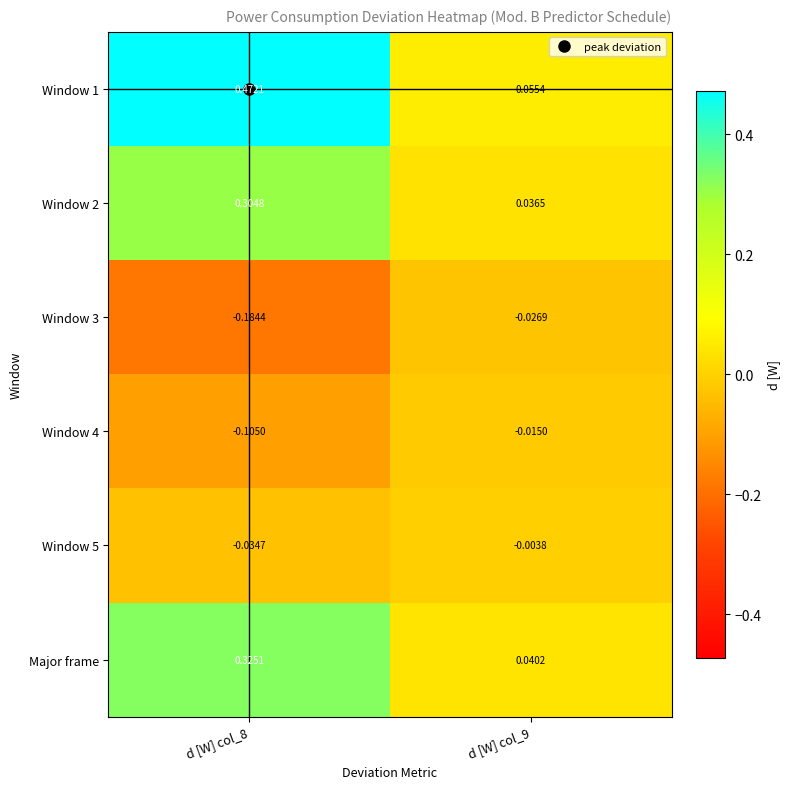

At d [W] col_9, list the series in order from smallest to largest.

Window 3, Window 4, Window 5, Window 2, Major frame, Window 1